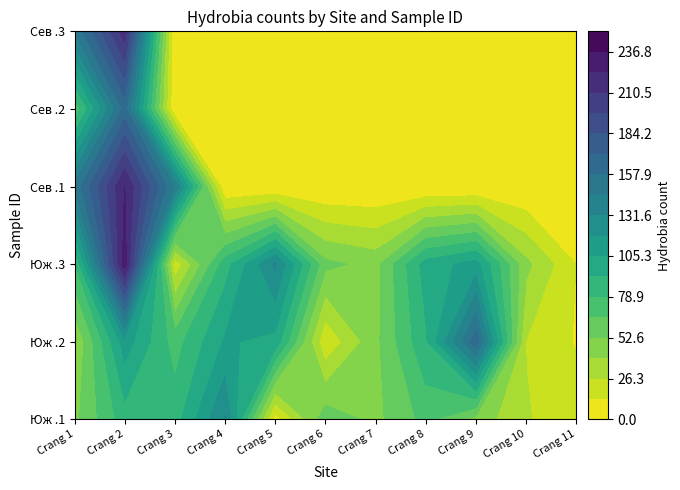

At how many categories does at least one series exceed 122?

6